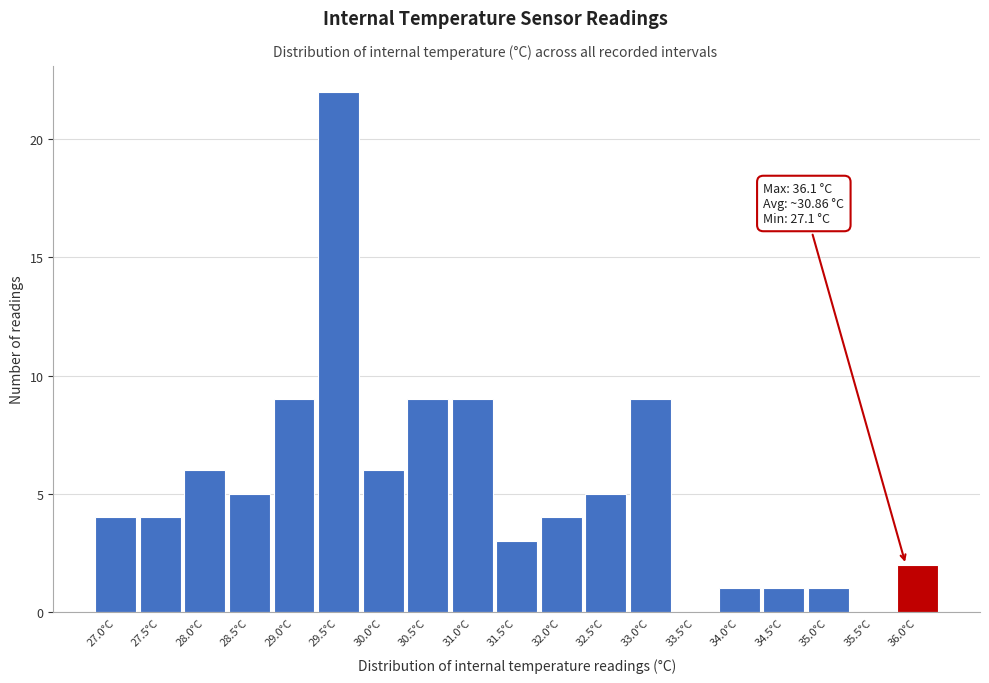

Reading right to left, what are all the values shown in this chart?

36.0°C=2	35.5°C=0	35.0°C=1	34.5°C=1	34.0°C=1	33.5°C=0	33.0°C=9	32.5°C=5	32.0°C=4	31.5°C=3	31.0°C=9	30.5°C=9	30.0°C=6	29.5°C=22	29.0°C=9	28.5°C=5	28.0°C=6	27.5°C=4	27.0°C=4